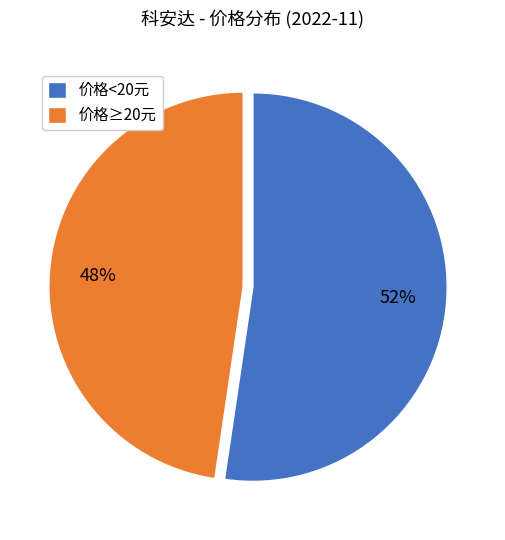

To the nearest percent, what portion does 价格<20元 represent?

52%